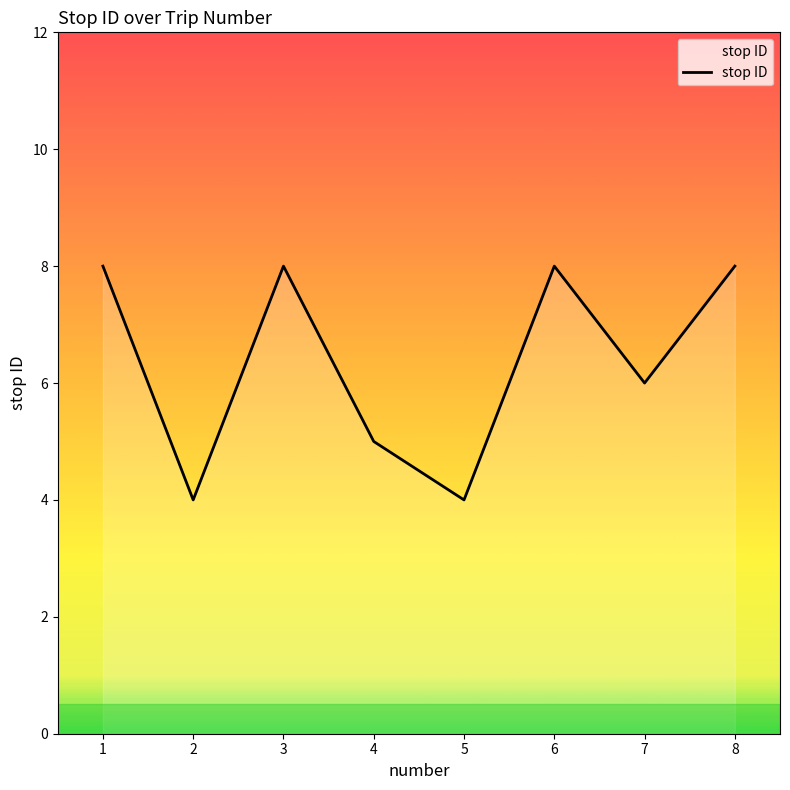

Reading left to right, list all the values displayed in this chart.

1=8	2=4	3=8	4=5	5=4	6=8	7=6	8=8